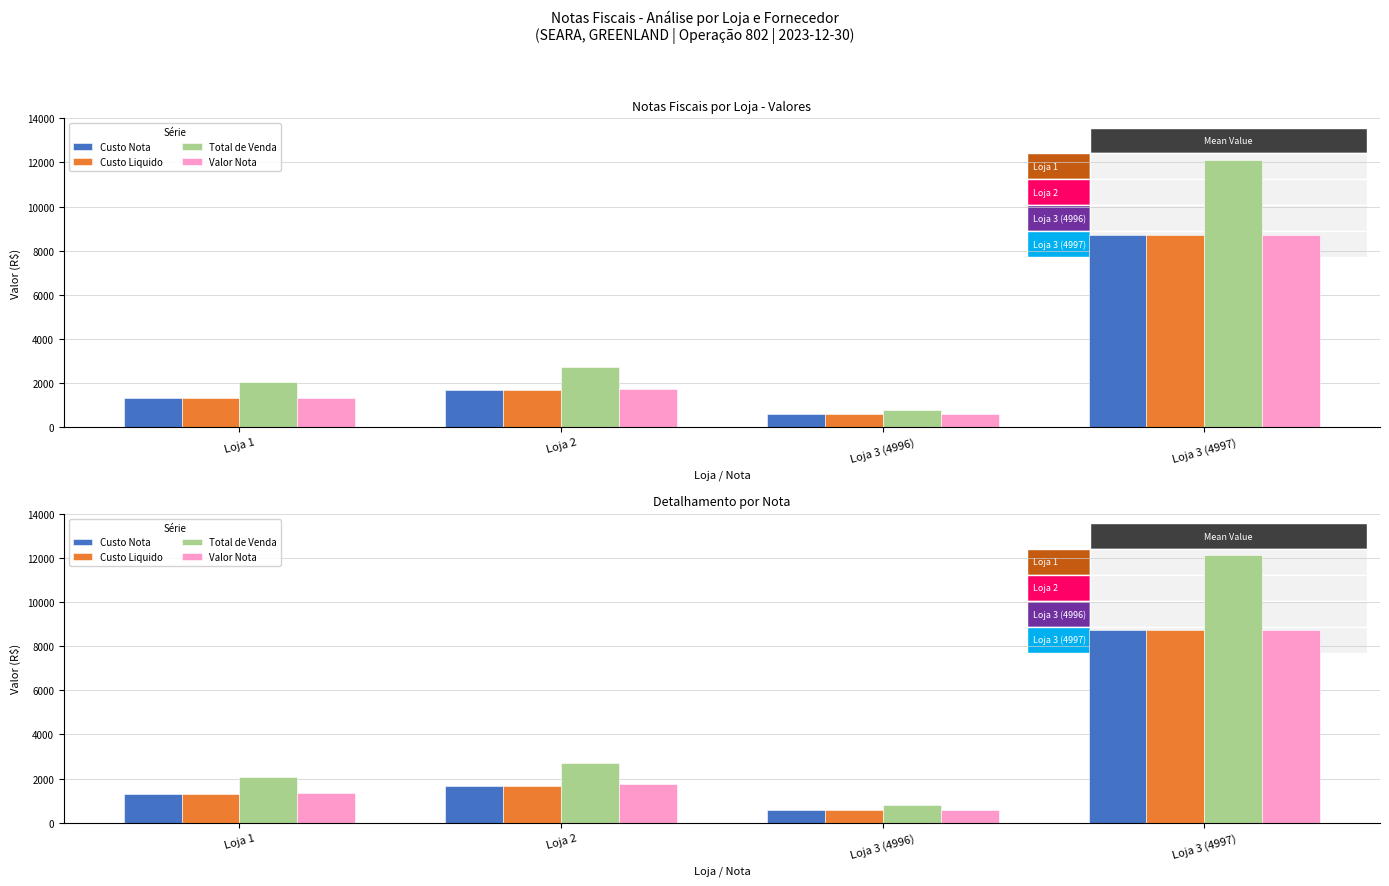

What is the maximum value shown in the chart?

12128.5